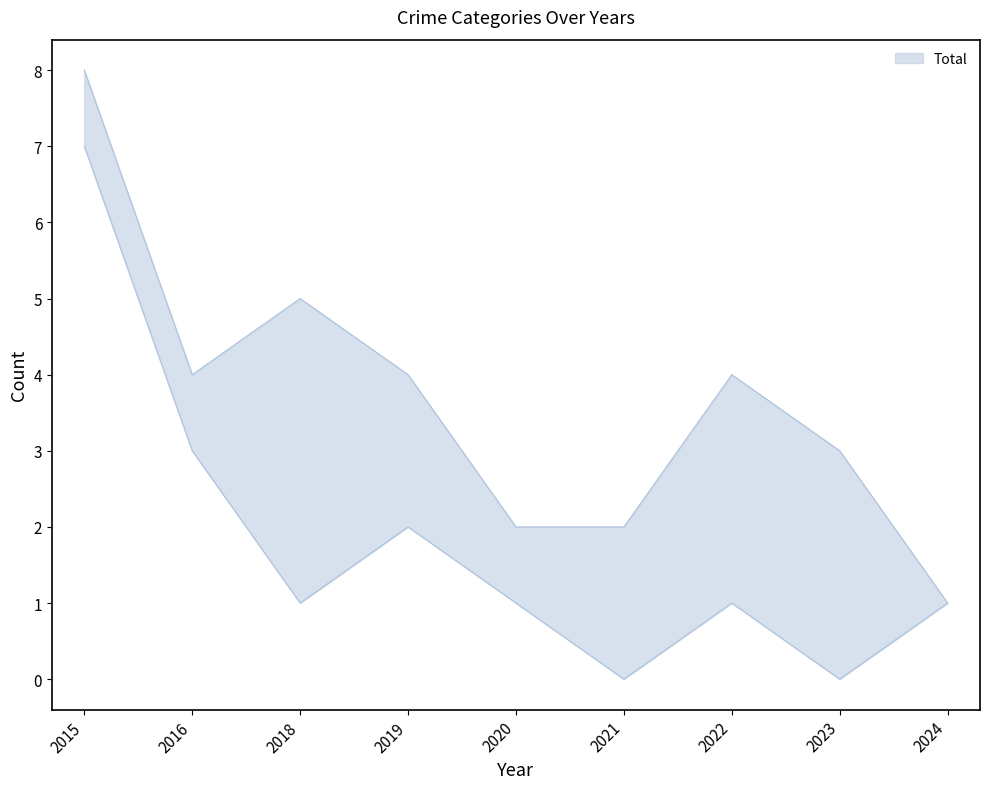

True or false: Total and Robbery intersect in this chart.

False